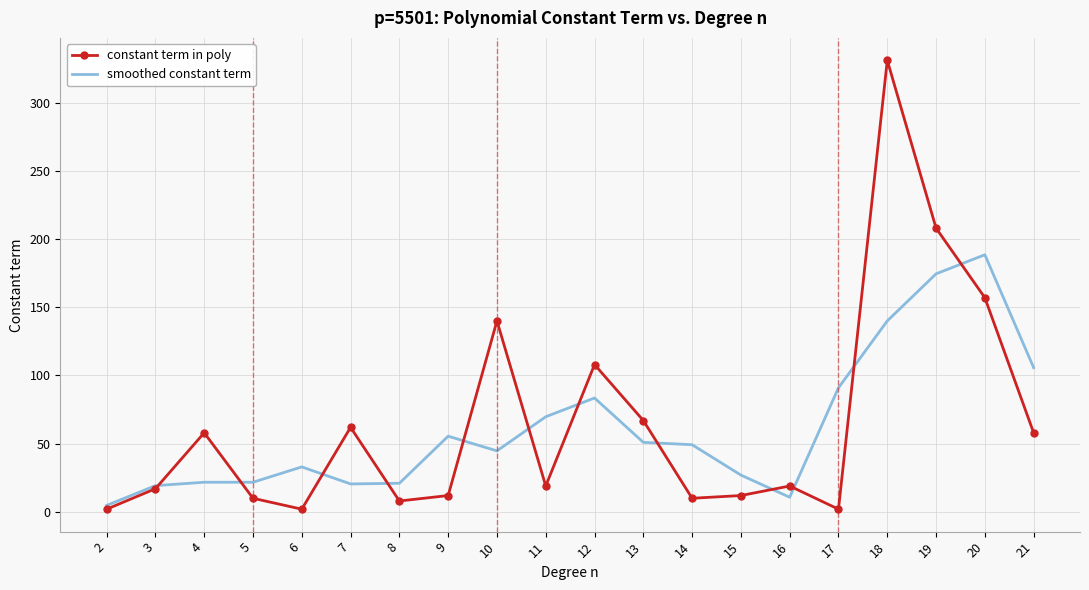

The smoothed constant term series shows 44.8 at 10. True or false?

True